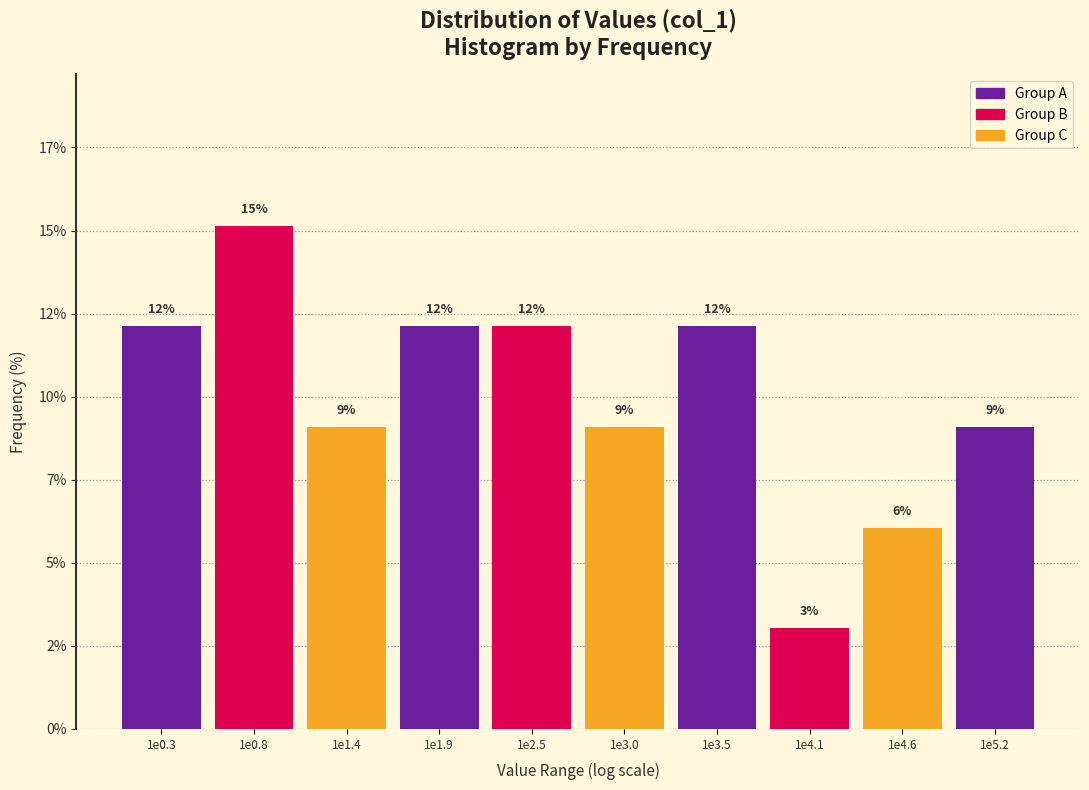

Are the bars horizontal?

No